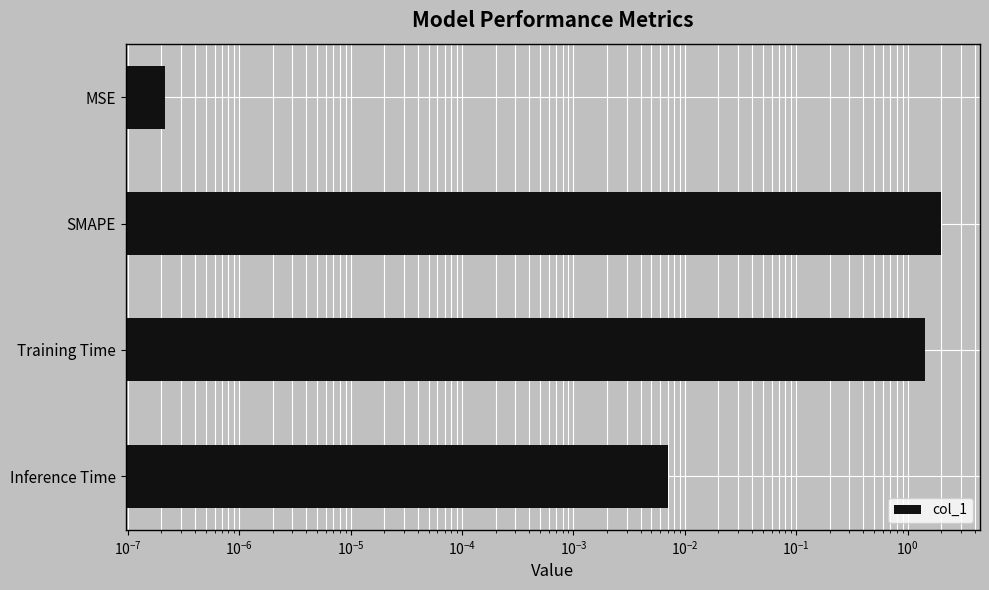

The chart shows a value of 0.0 at MSE. True or false?

False